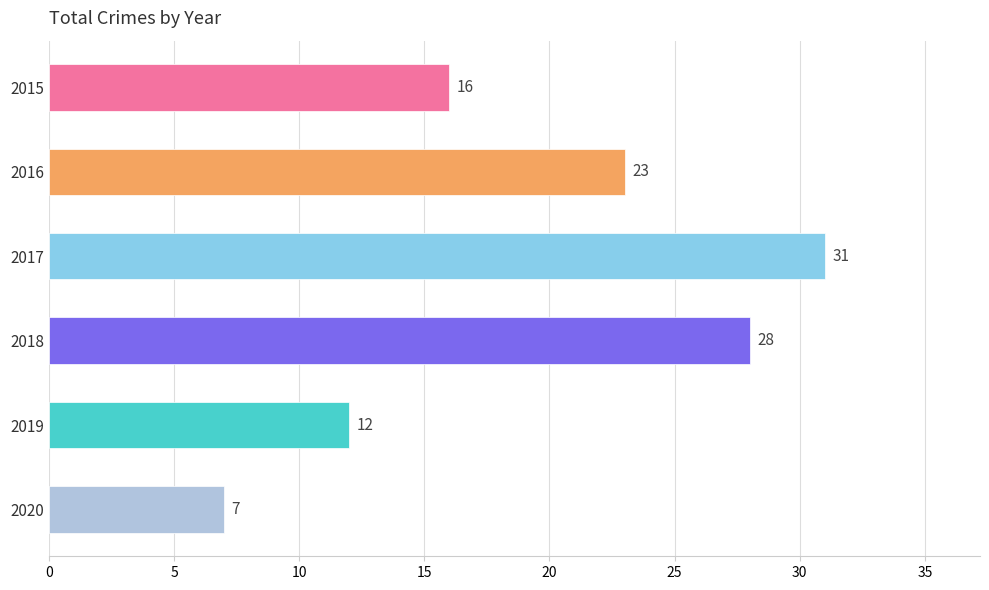

Does the chart contain any negative values?

No